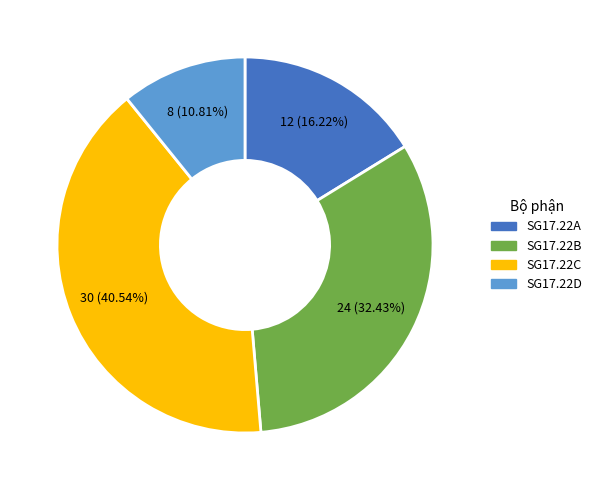

What is the smallest slice in the pie chart?

SG17.22D